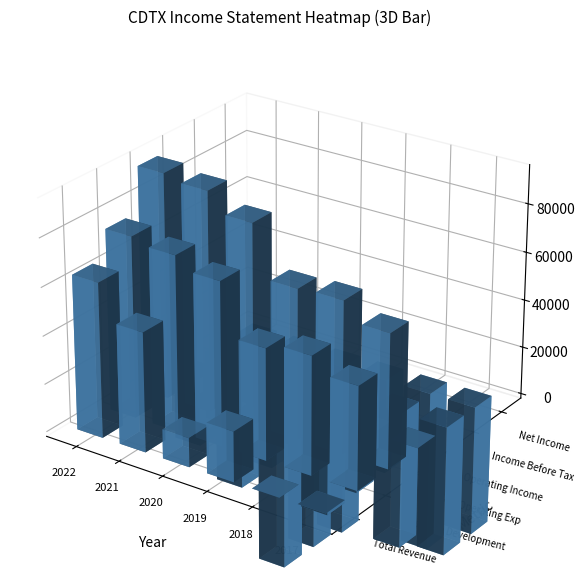

What is the highest value of the Total Revenue series?

64300